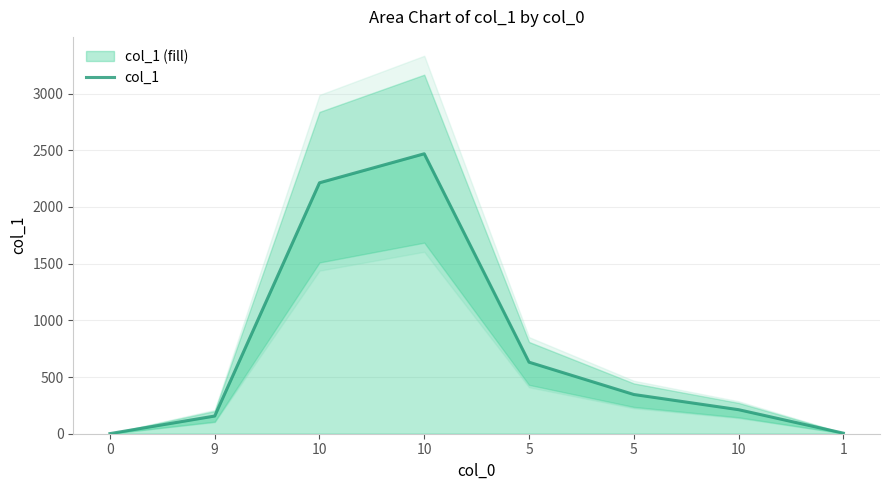

Read the value at 0.

1